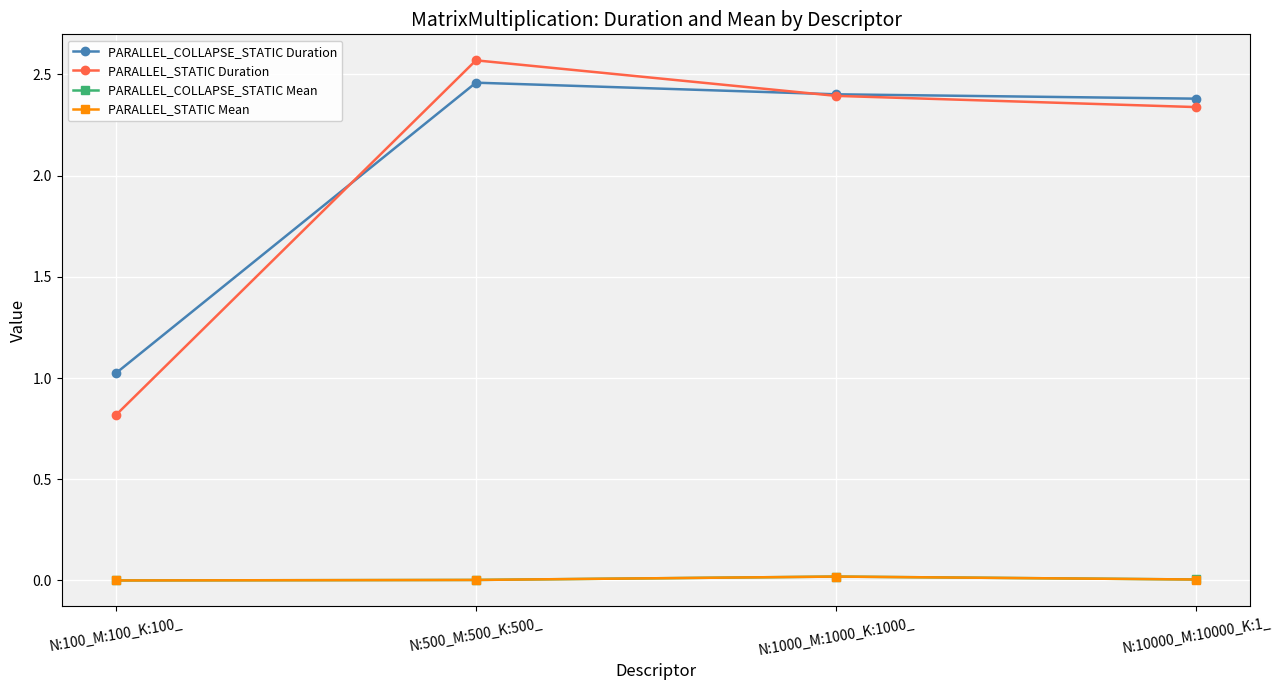

What position from the right is N:10000_M:10000_K:1_?

1